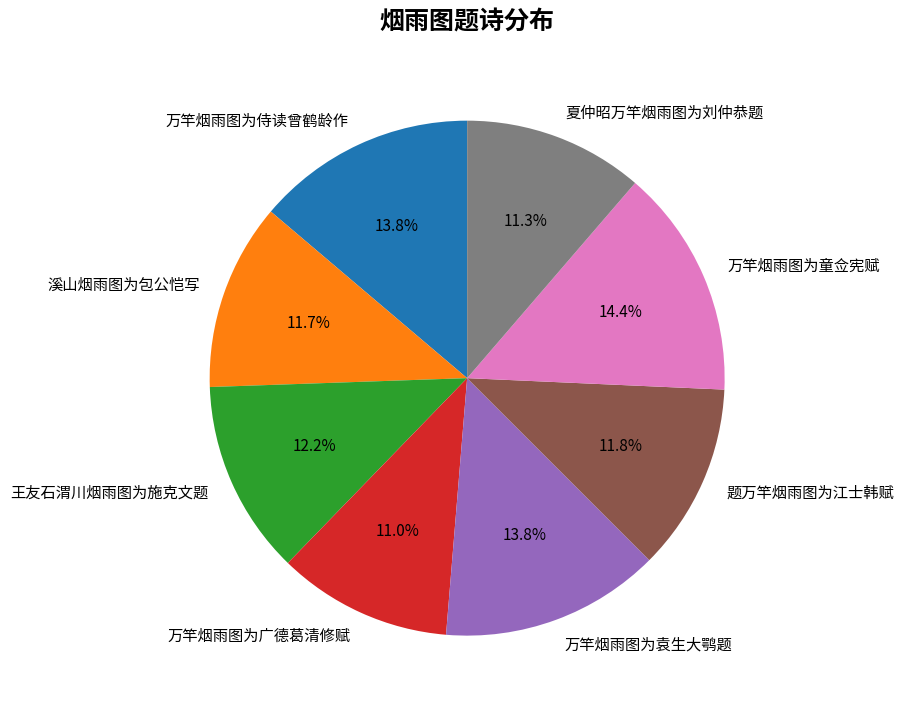

Is there a majority slice in this chart?

No